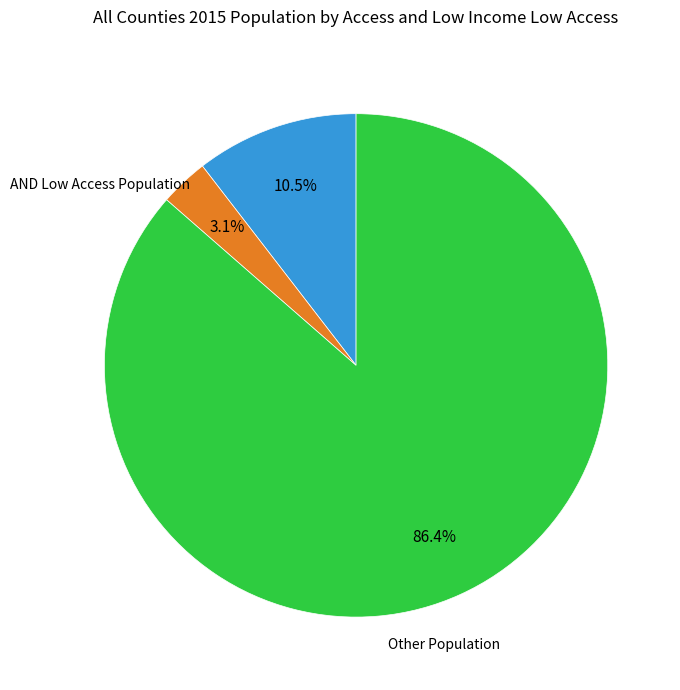

Is there a majority slice in this chart?

Yes